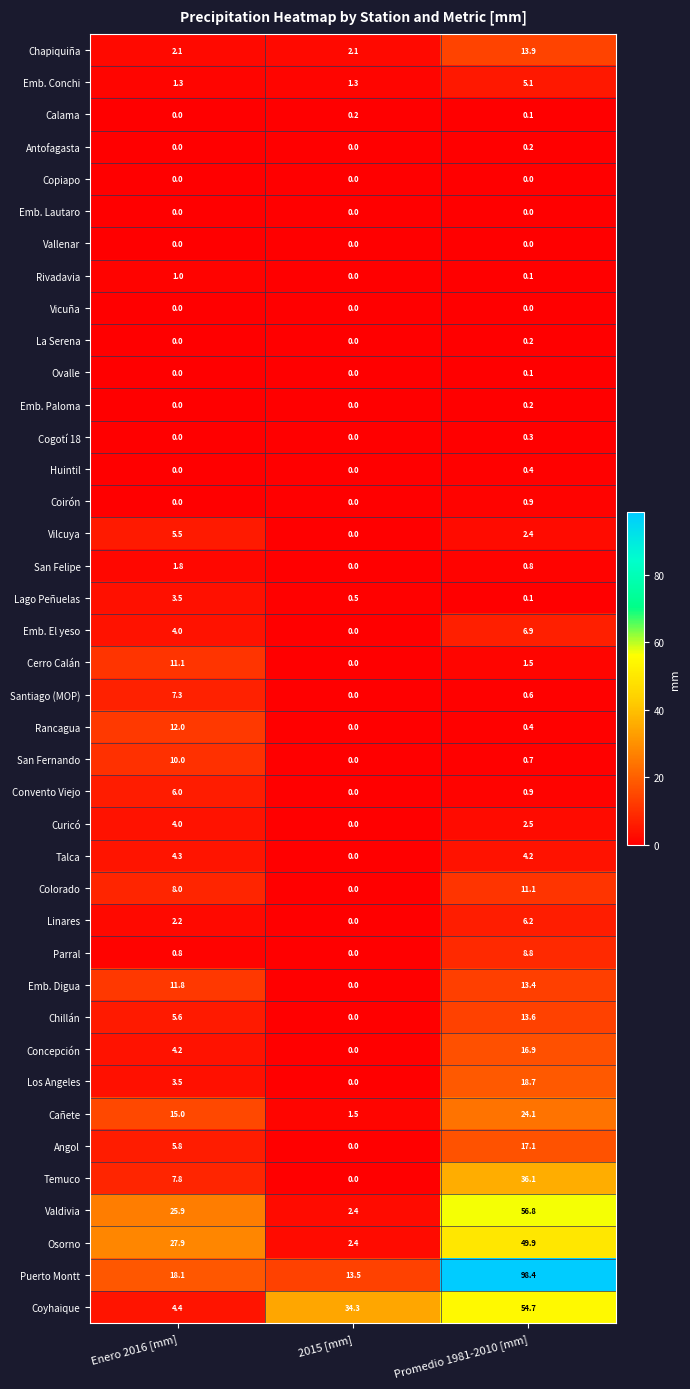

What is the average value of the Chapiquiña series?

6.0